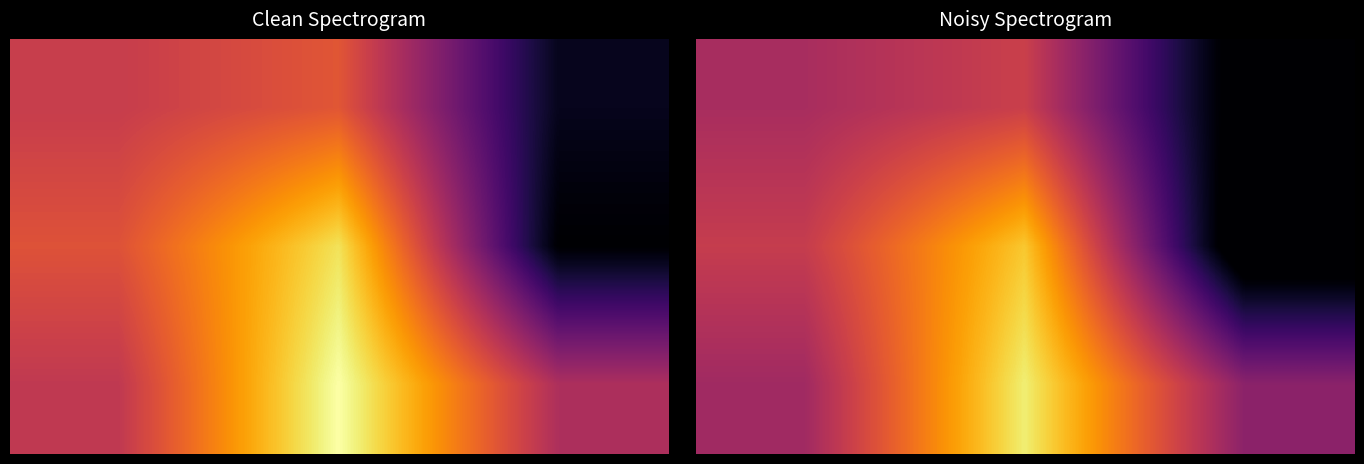

What is the difference between the highest and lowest values at 2?

73.9